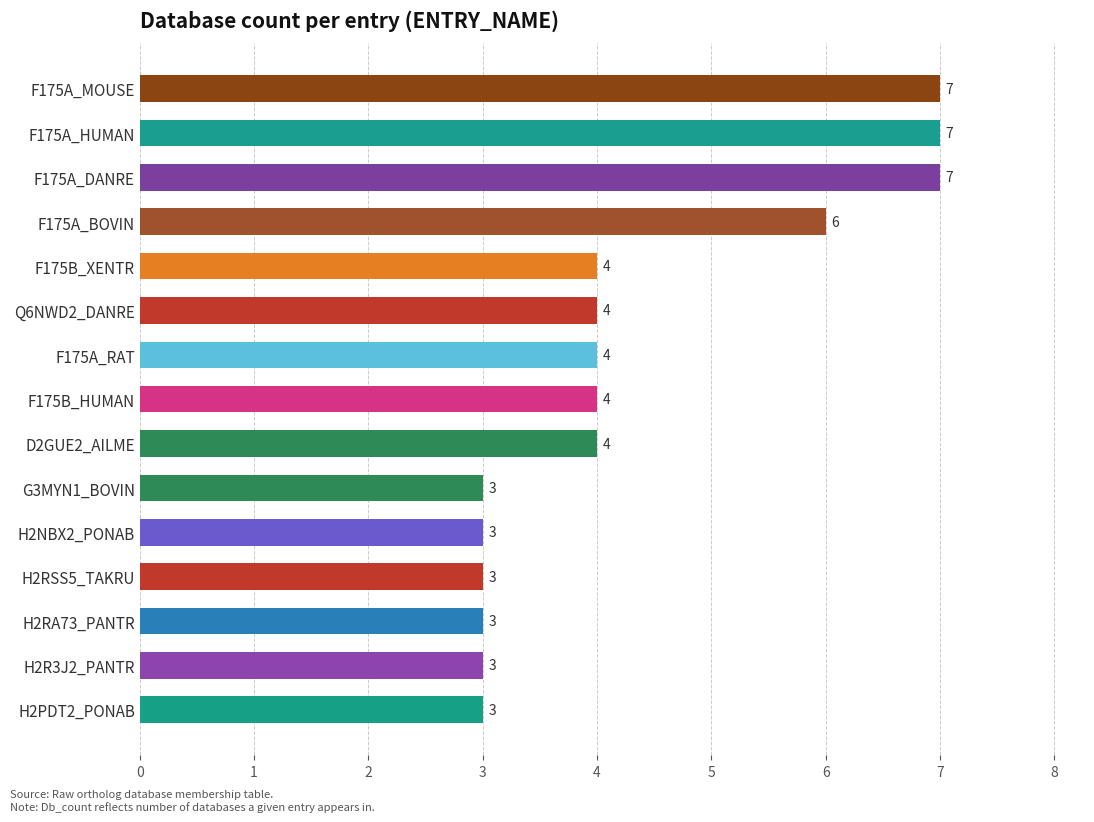

Is it true that the value at H2RSS5_TAKRU is 3?

True